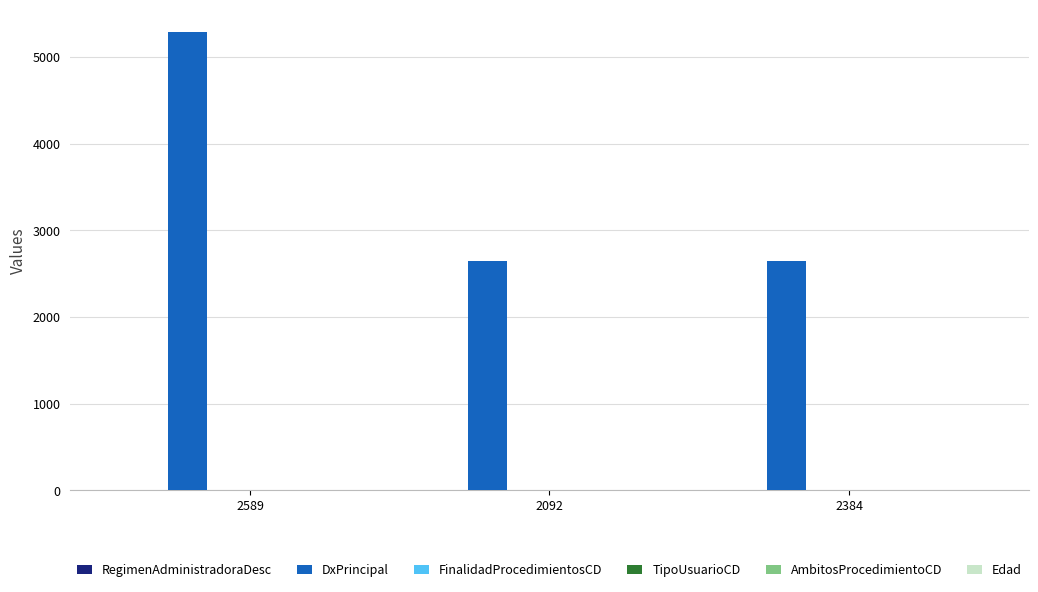

At which category does the chart reach its peak across all series?

2589